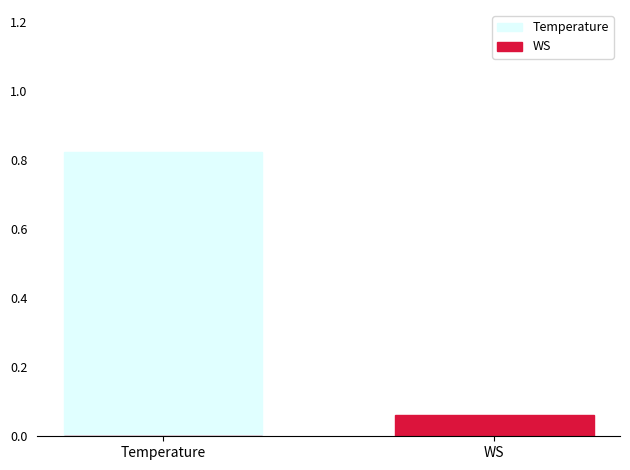

At which label does Temperature reach its peak?

Temperature